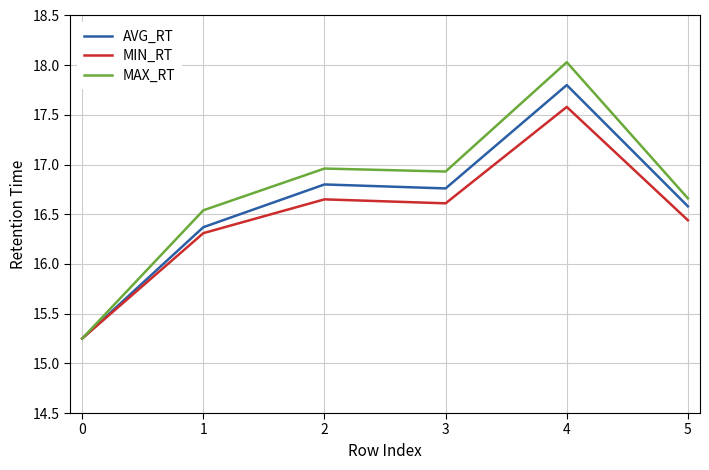

Is the value of AVG_RT at 3 greater than the value of MAX_RT at 5?

Yes